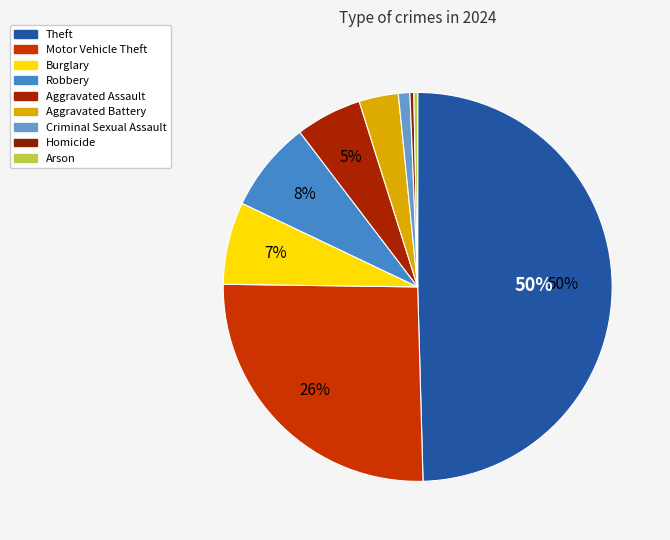

Rank the categories by value from highest to lowest.

Theft, Motor Vehicle Theft, Robbery, Burglary, Aggravated Assault, Aggravated Battery, Criminal Sexual Assault, Homicide, Arson